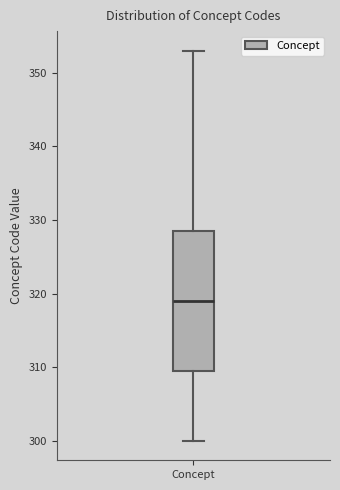

Transcribe this box plot: give where the median line is, the range the box spans, and where the two whiskers end, as read against the y-axis. The values are not printed on the chart, so give them approximately, as read against the axis.

median 319, box 310 to 329, whiskers 300 to 353